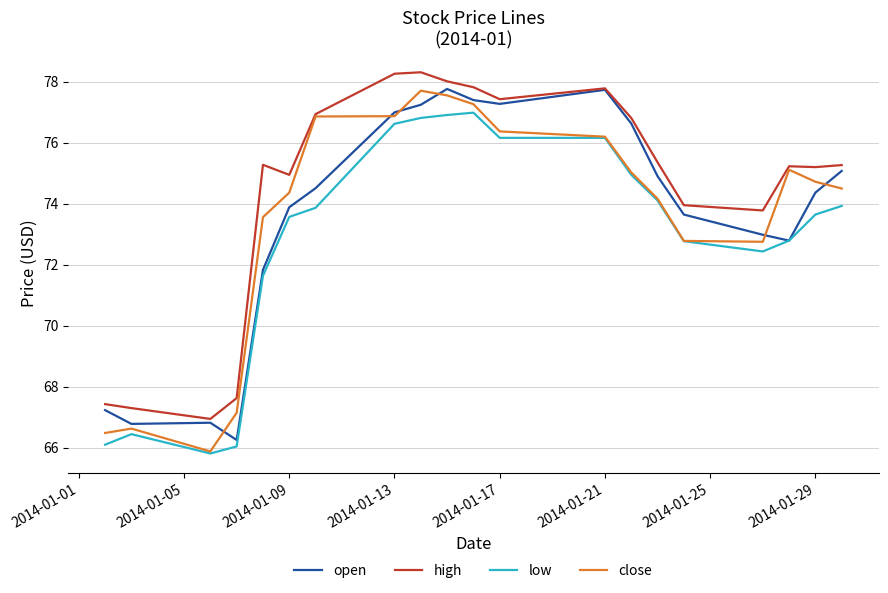

What is the highest value of the close series?

77.7